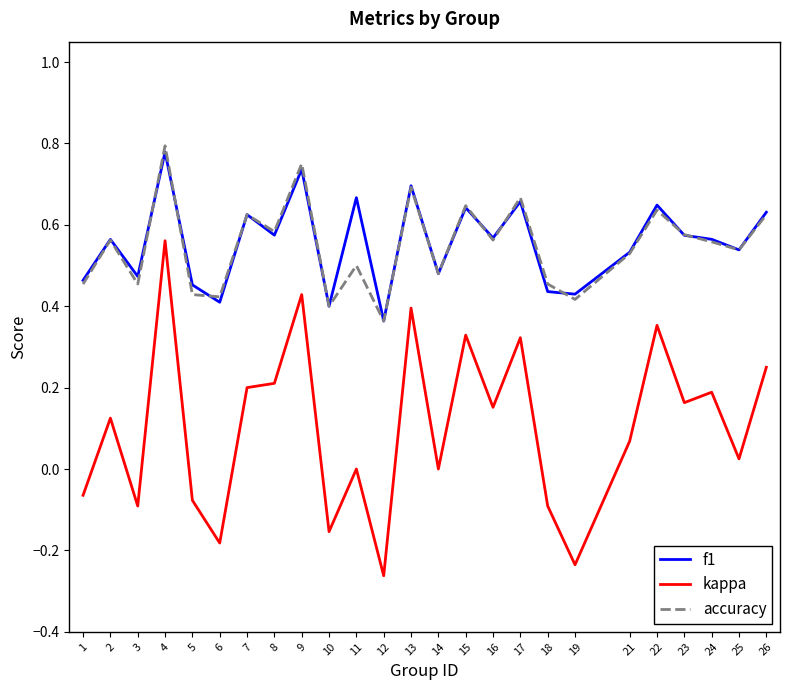

True or false: kappa and accuracy intersect in this chart.

False